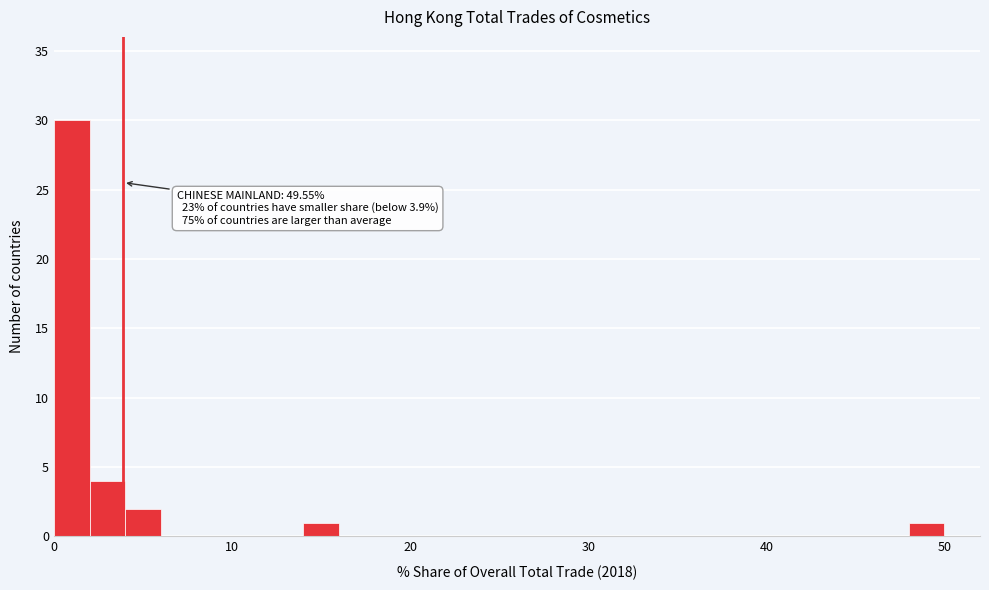

Read against the x-axis, roughly where is the centre of the tallest bar?

1